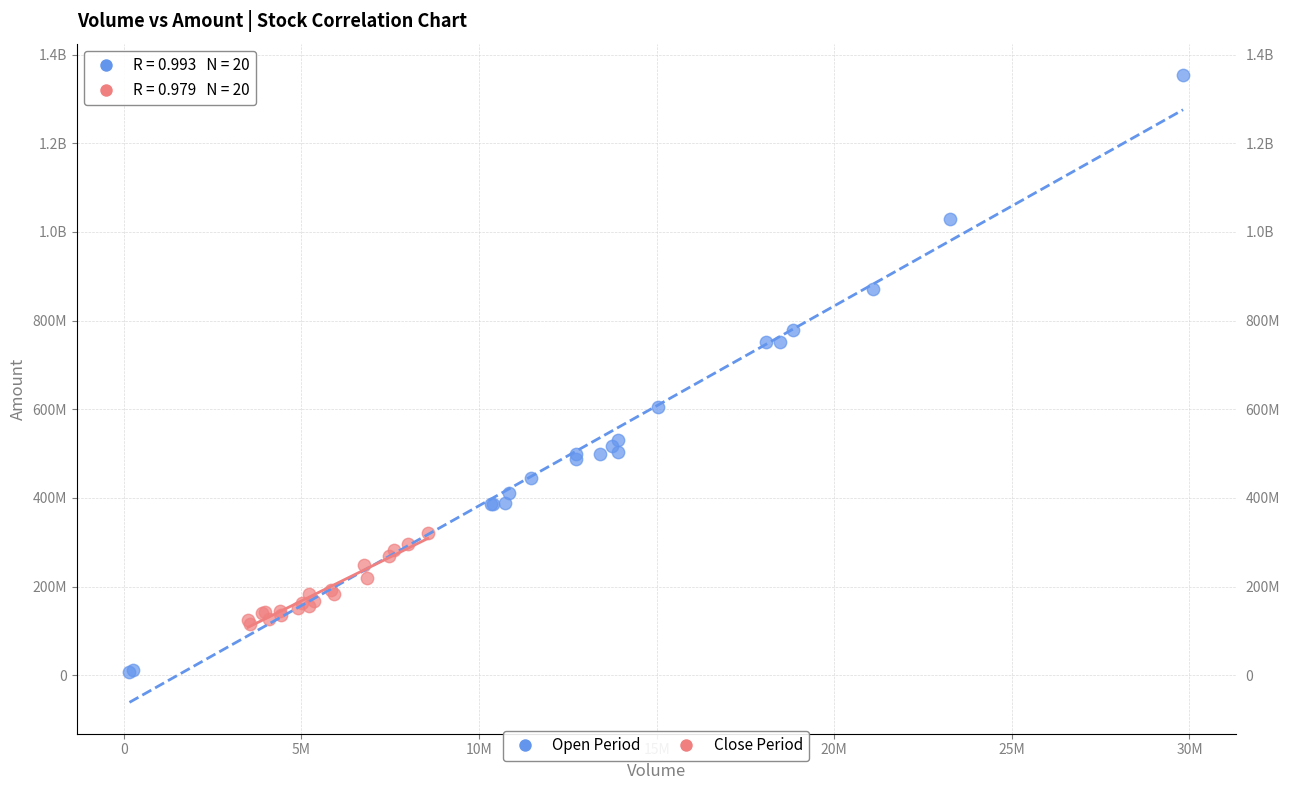

What are all the series names shown in the legend?

Open Period, Close Period